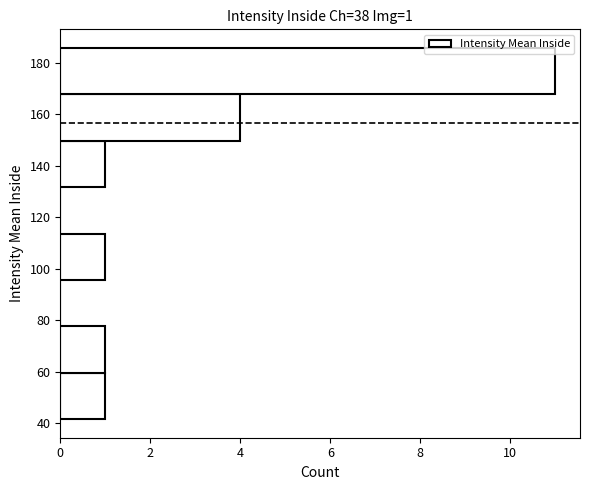

Over which range of the y-axis is the bar longest?

168 to 186